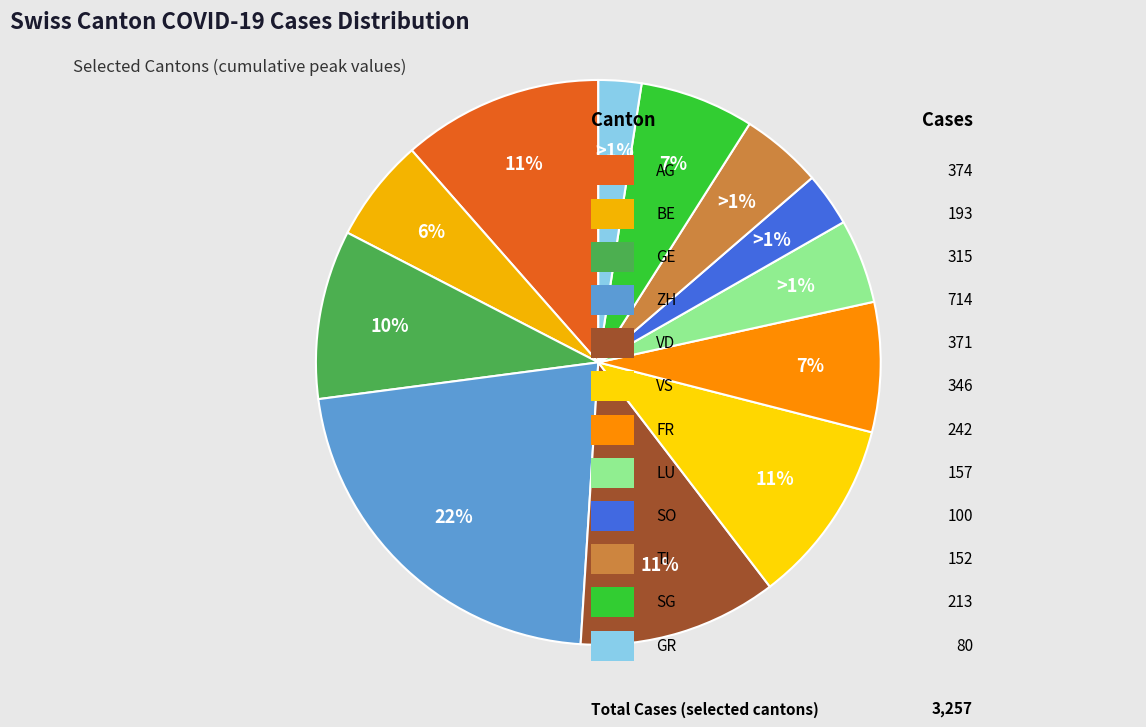

What percentage do VS and LU together represent?

15.4%